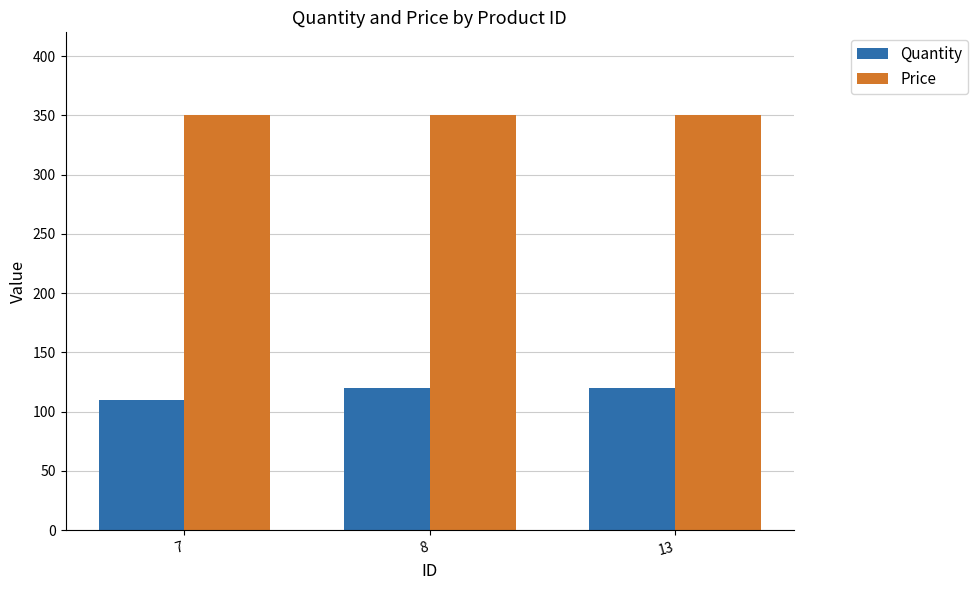

Which series has the largest total across all categories?

Price